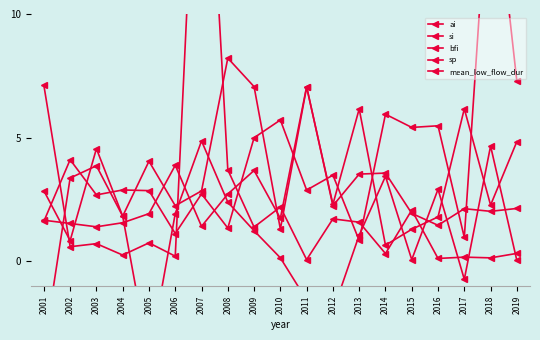

Which category has the highest value in the ai series?

2011